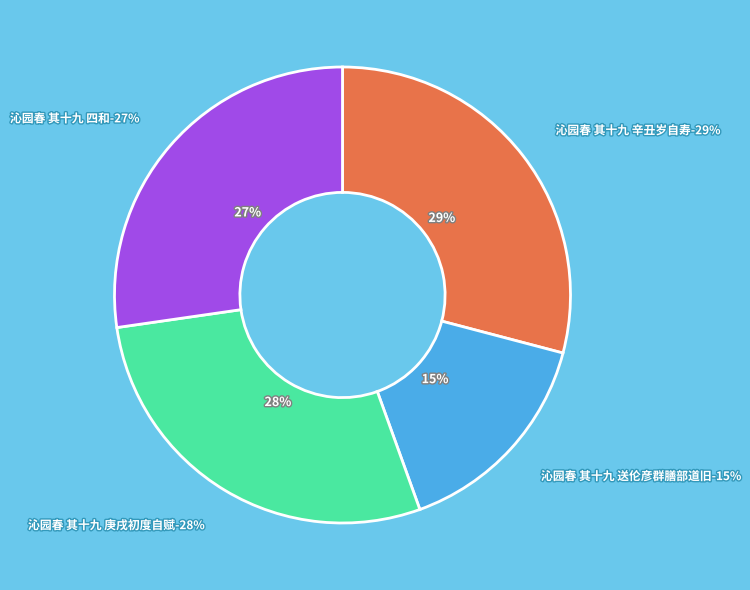

Is it true that 沁园春 其十九 送伦彦群膳部道旧 is 15% of the pie?

True